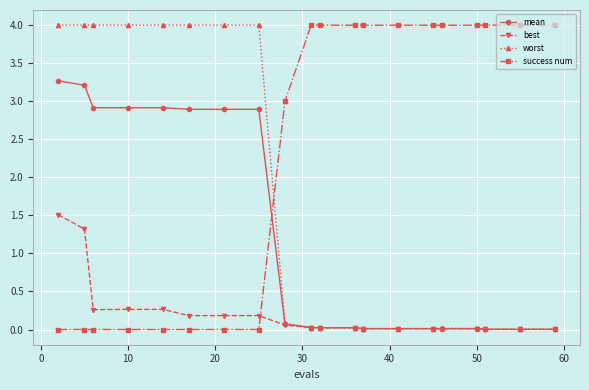

List the series in order of their overall mean, highest first.

success num, worst, mean, best